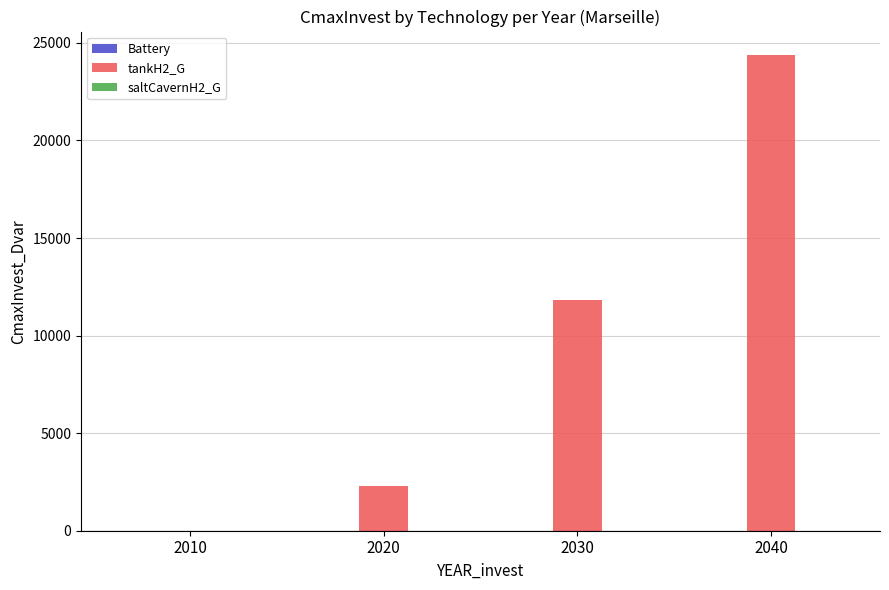

What is the greatest value displayed?

24363.0